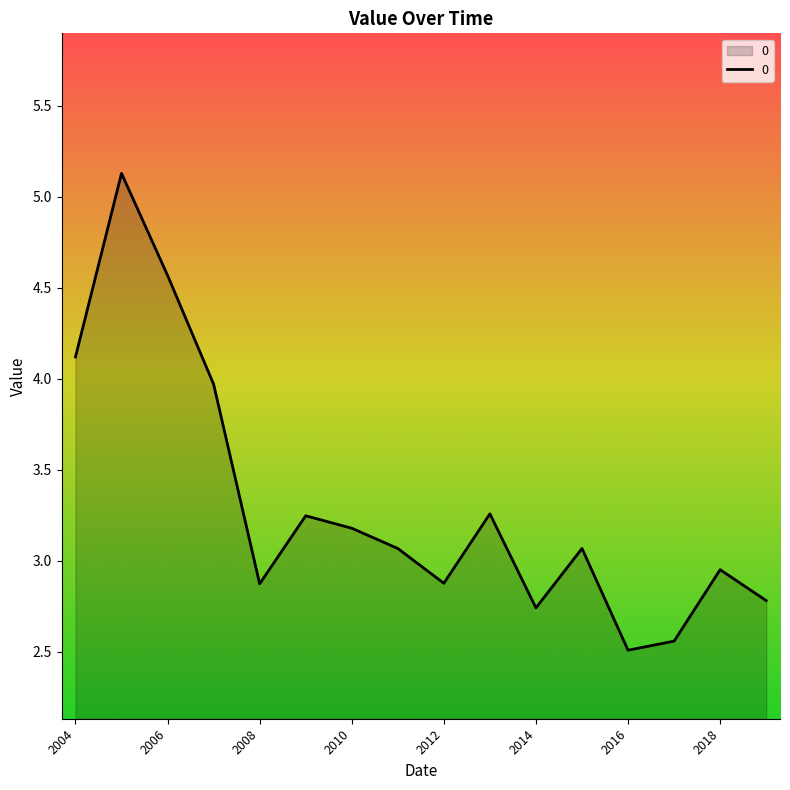

How many interior local peaks (higher than both neighbors) does the data have?

5